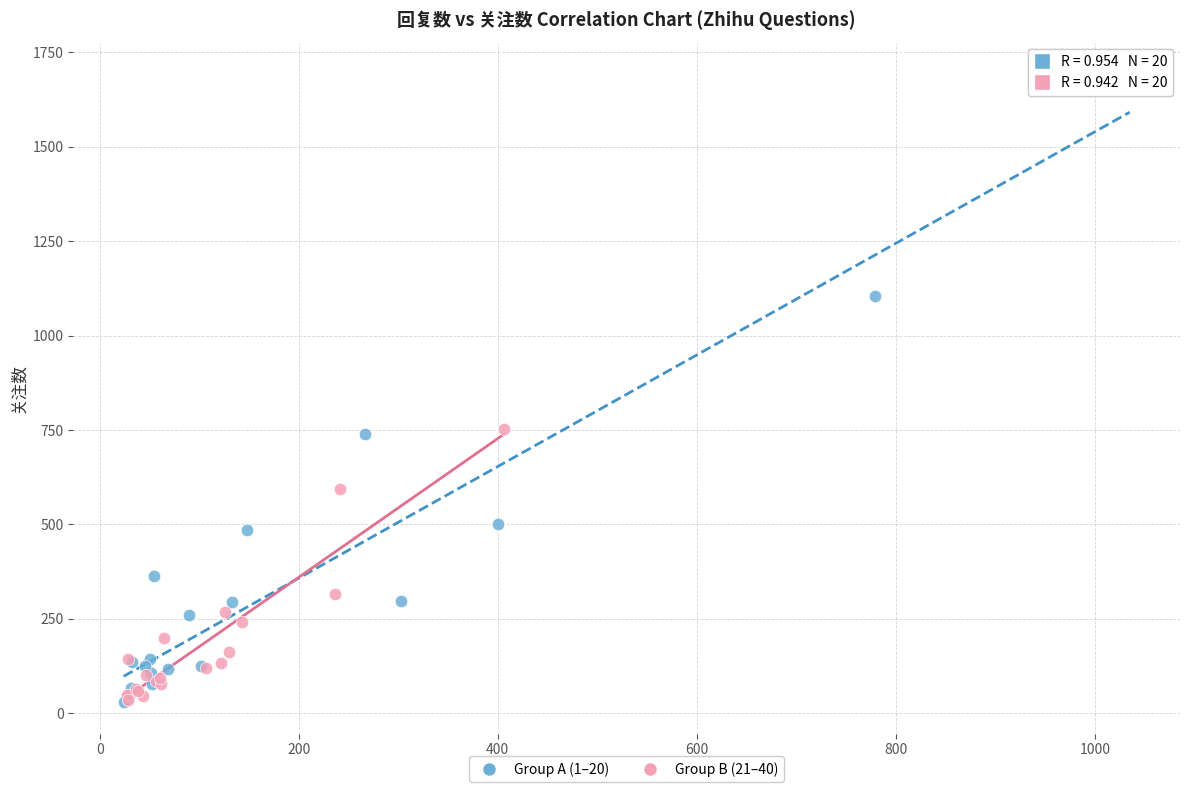

What are all the series names shown in the legend?

Group A (1–20), Group B (21–40)